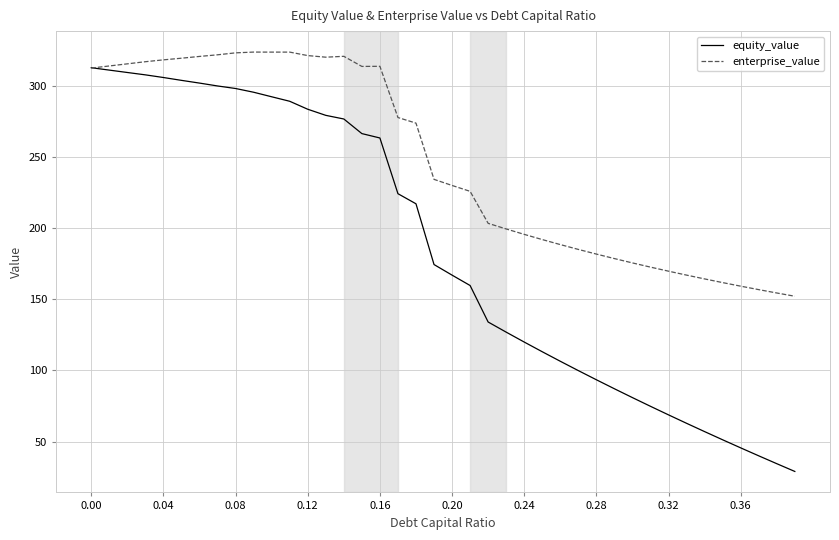

Which series has the largest range (max minus min)?

equity_value